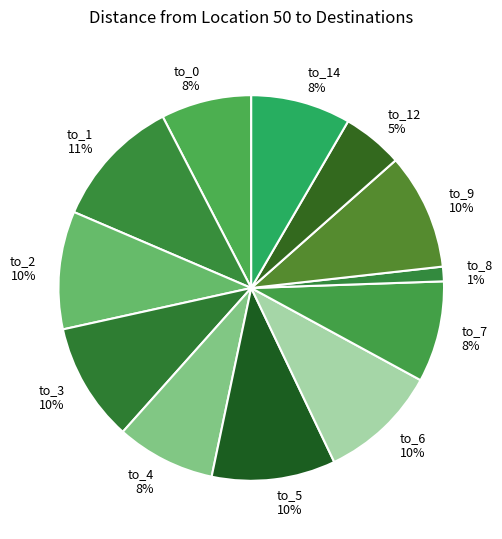

Which slice is the largest?

to_1